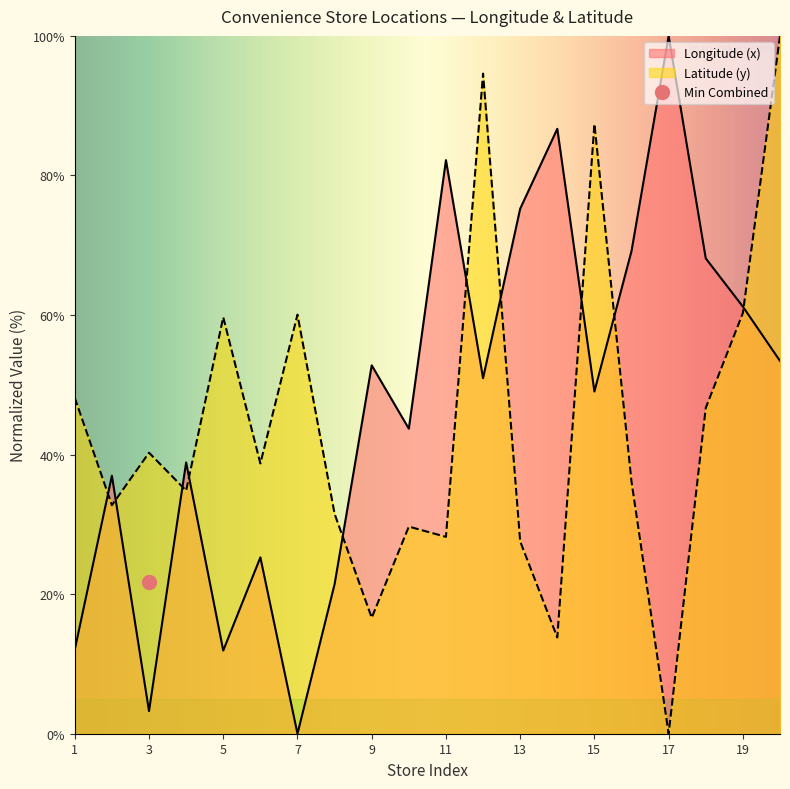

How many values in the Longitude (x) series are below 50?

10